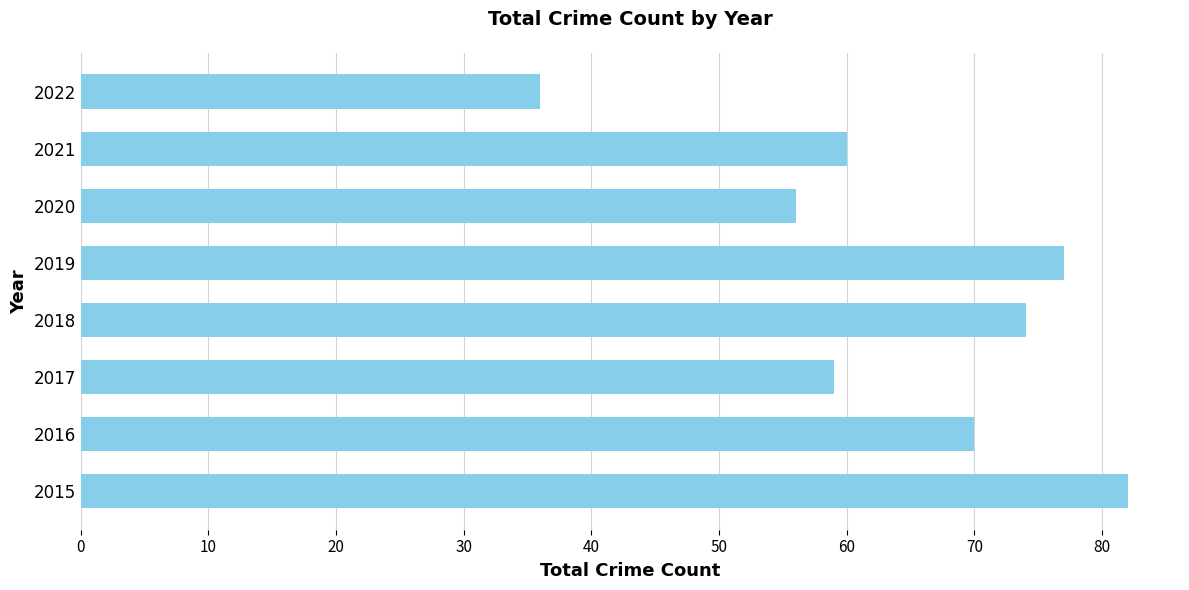

What is the sum of all values?

514